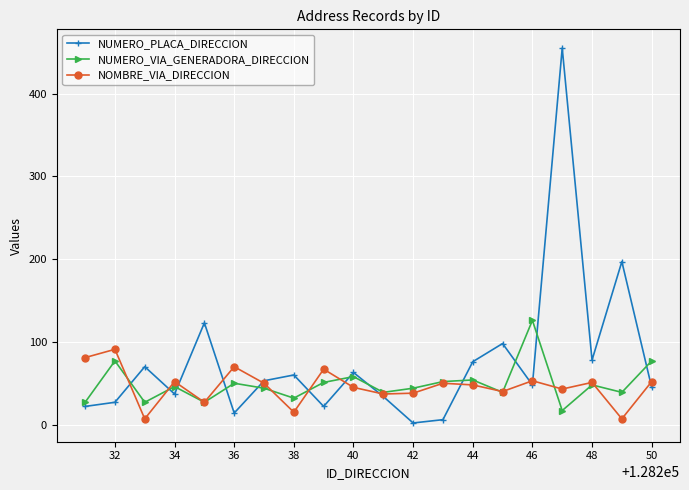

Which series has the largest total across all categories?

NUMERO_PLACA_DIRECCION